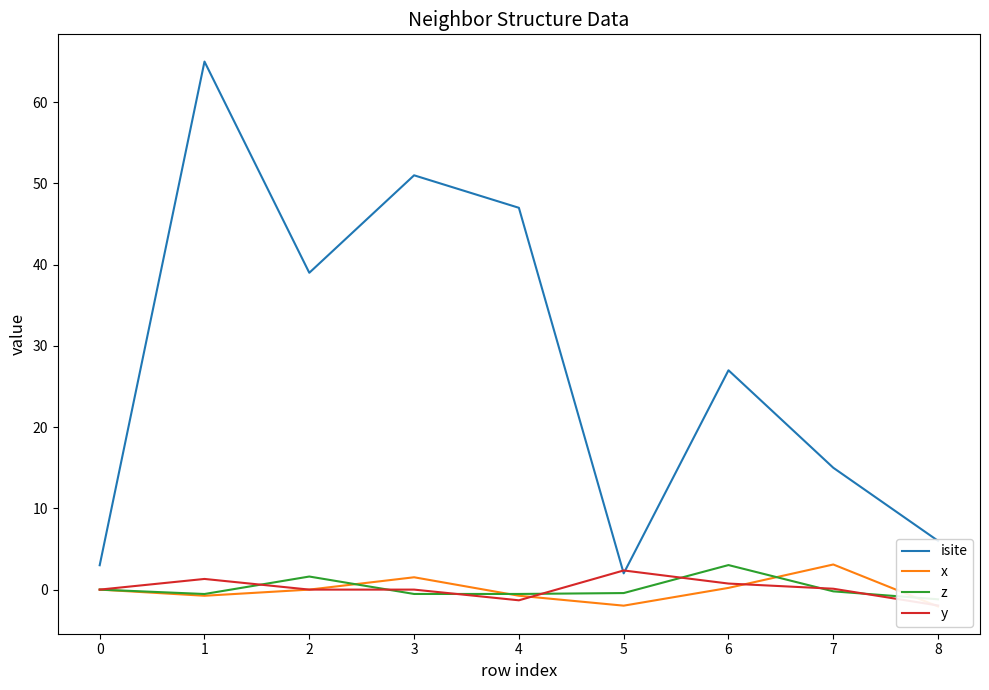

What is the difference between the maximum and minimum values in the z series?

4.2